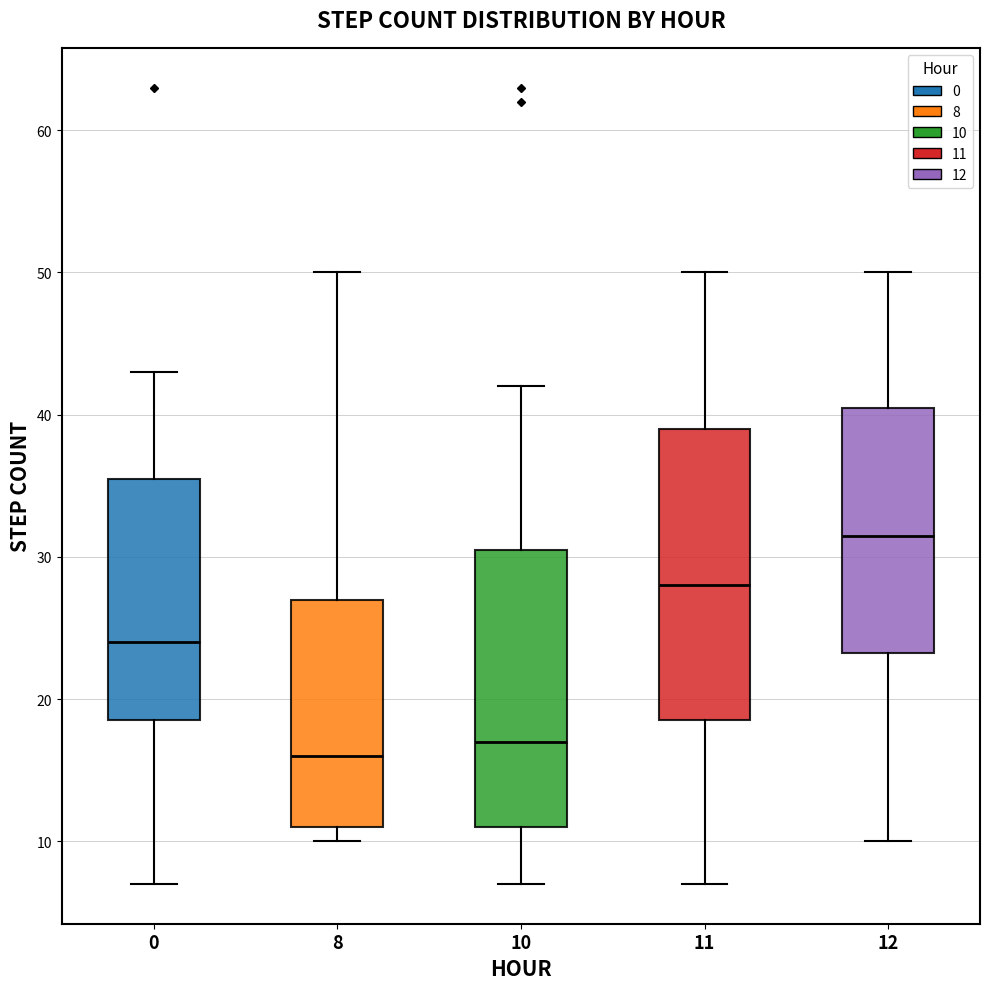

Reading left to right, read every box against the y-axis: the position of its median line, the range the box covers, and the ends of its whiskers. The values are not printed on the chart, so give them approximately, as read against the axis.

0: median 24, box 19 to 36, whiskers 7 to 43
8: median 16, box 11 to 27, whiskers 10 to 50
10: median 17, box 11 to 31, whiskers 7 to 42
11: median 28, box 19 to 39, whiskers 7 to 50
12: median 32, box 23 to 41, whiskers 10 to 50